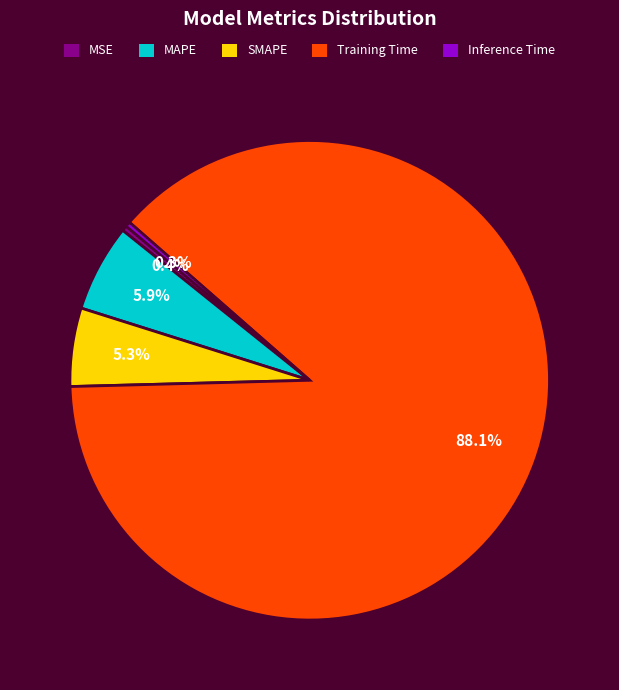

How many segments does this pie chart have?

5